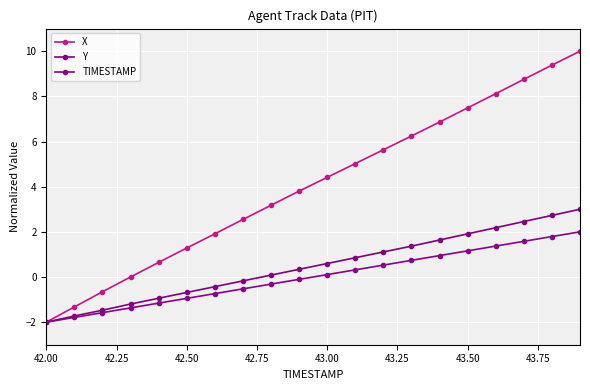

True or false: X has more than 0 points higher than both neighbors.

False